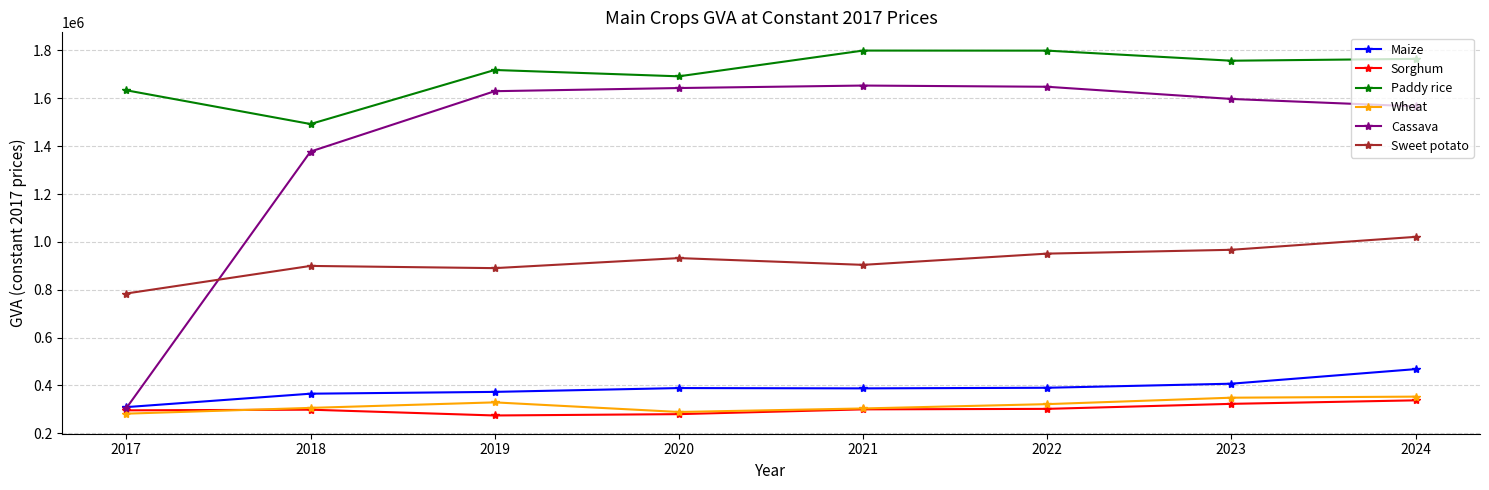

Which series has the widest spread of values?

Cassava